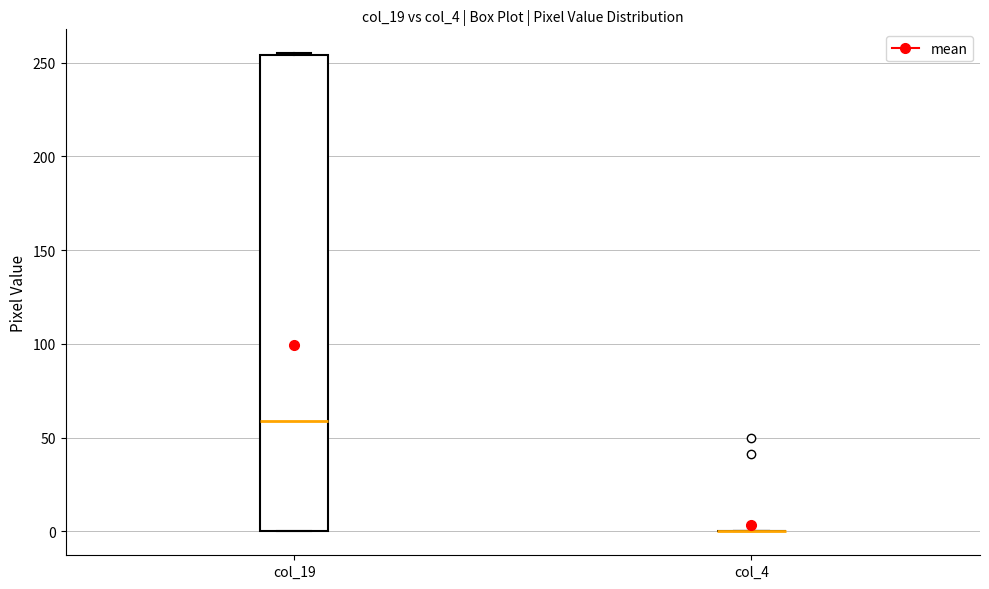

Reading left to right, transcribe this box plot: for each box, give where its median line is, the range the box spans, and where its two whiskers end, as read against the y-axis. The values are not printed on the chart, so give them approximately, as read against the axis.

col_19: median 60, box 0 to 255, whiskers 0 to 255
col_4: box collapsed to a line at 0, whiskers 0 to 0